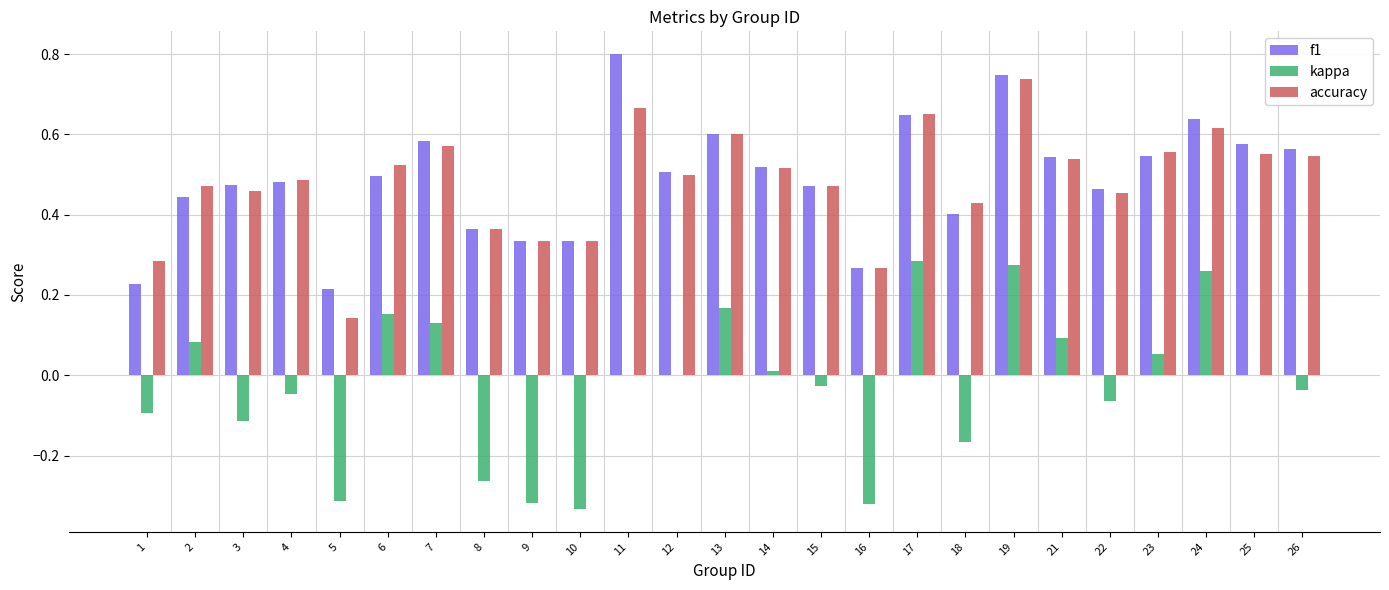

At which category is the sum across all series the highest?

19